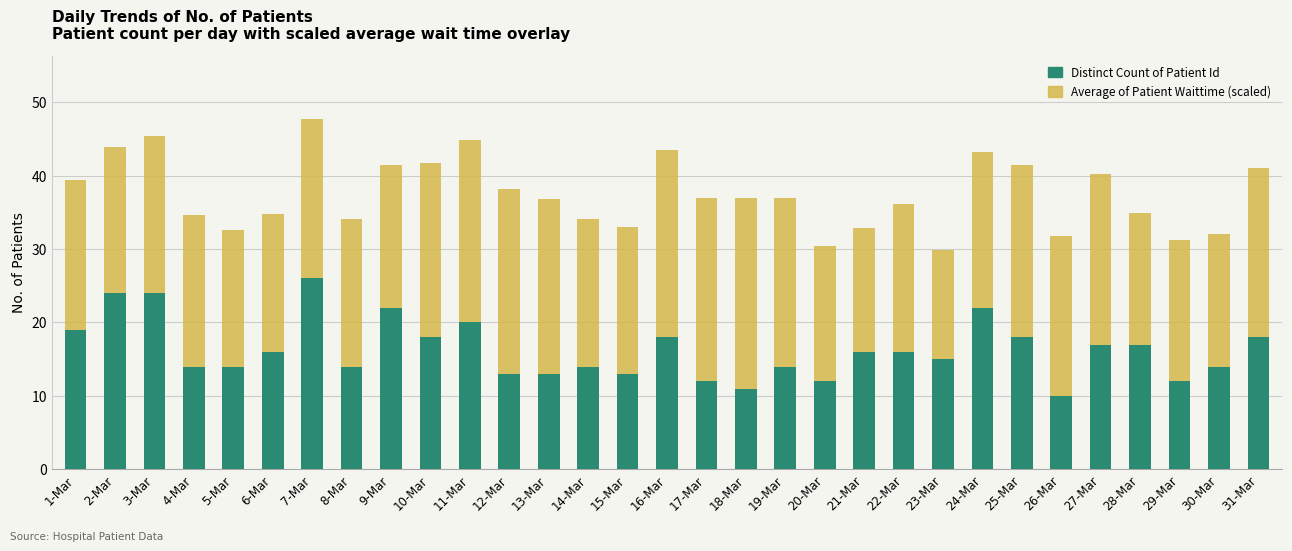

The Distinct Count of Patient Id series shows 4.5 at 12-Mar. True or false?

False